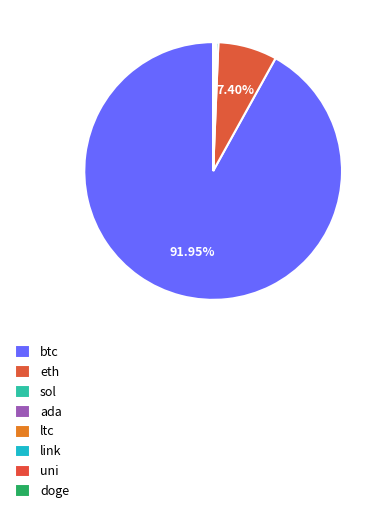

To the nearest percent, what is the average slice percentage?

12%